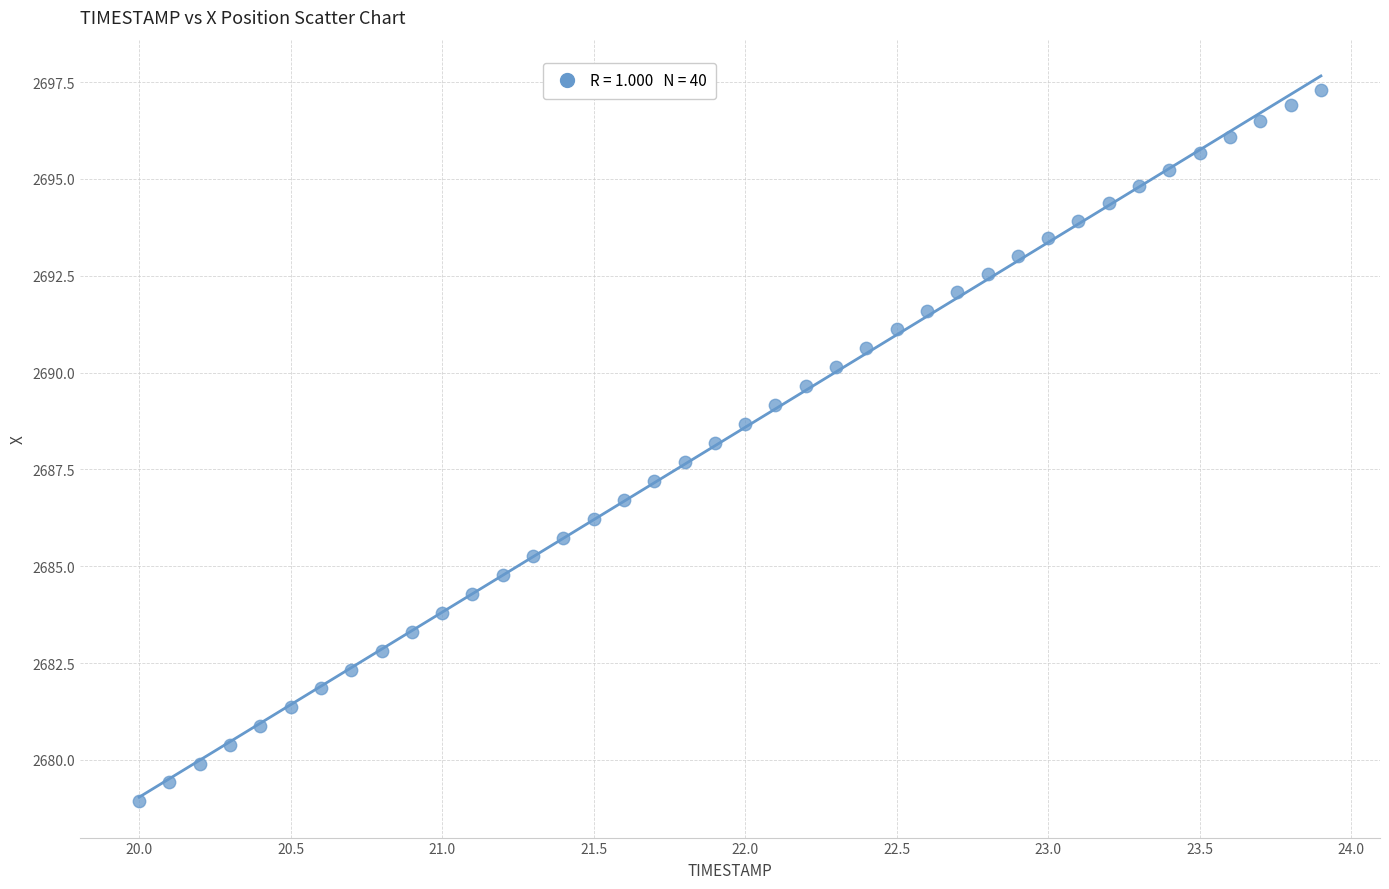

What is the range of X values (max minus min)?

3.9